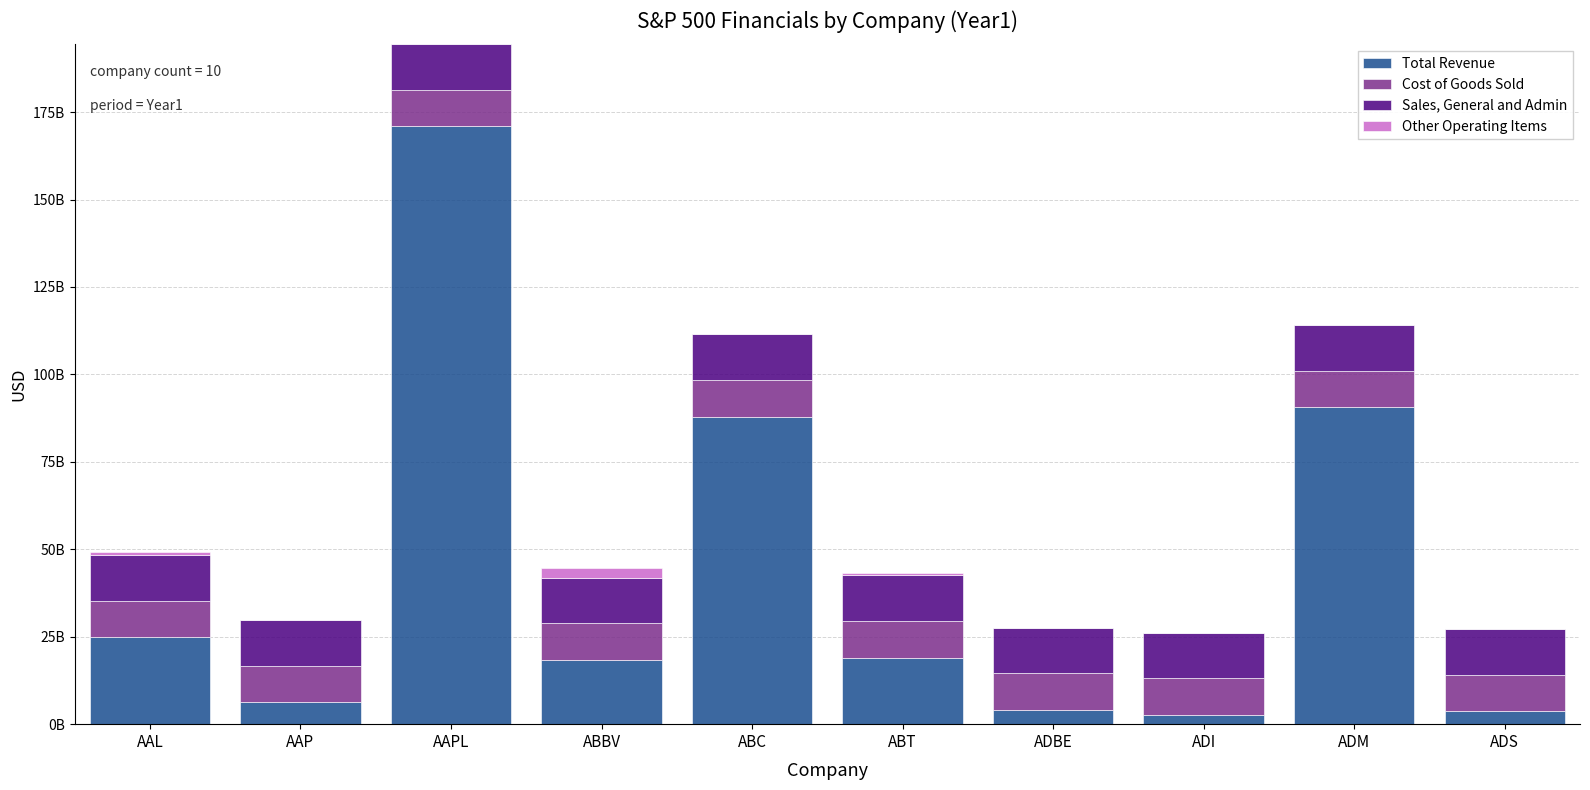

What is the label of the 1st bar from the left?

AAL